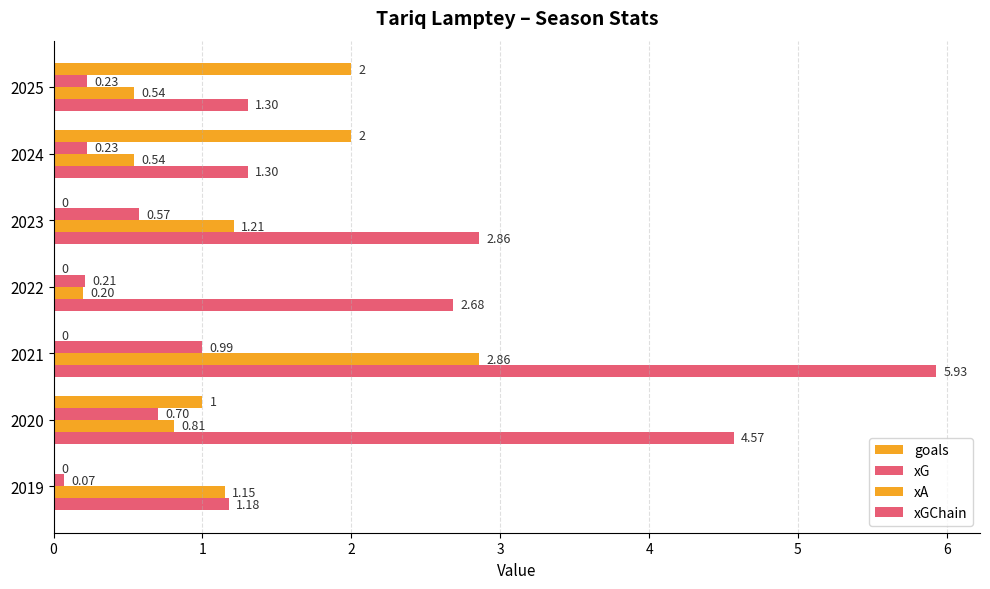

Reading left to right, list all the values displayed in this chart.

goals: 0.0	1.0	0.0	0.0	0.0	2.0	2.0
xG: 0.1	0.7	1.0	0.2	0.6	0.2	0.2
xA: 1.1	0.8	2.9	0.2	1.2	0.5	0.5
xGChain: 1.2	4.6	5.9	2.7	2.9	1.3	1.3